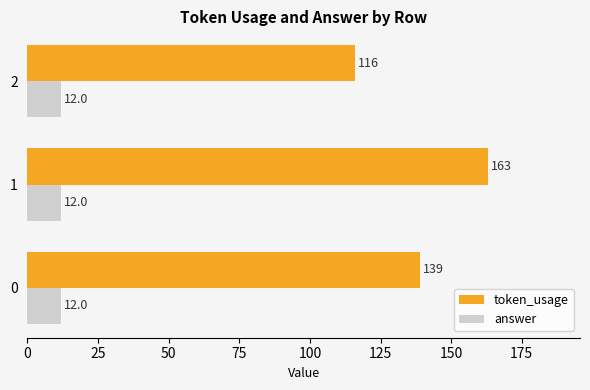

Is it true that answer equals 4 at 1?

False